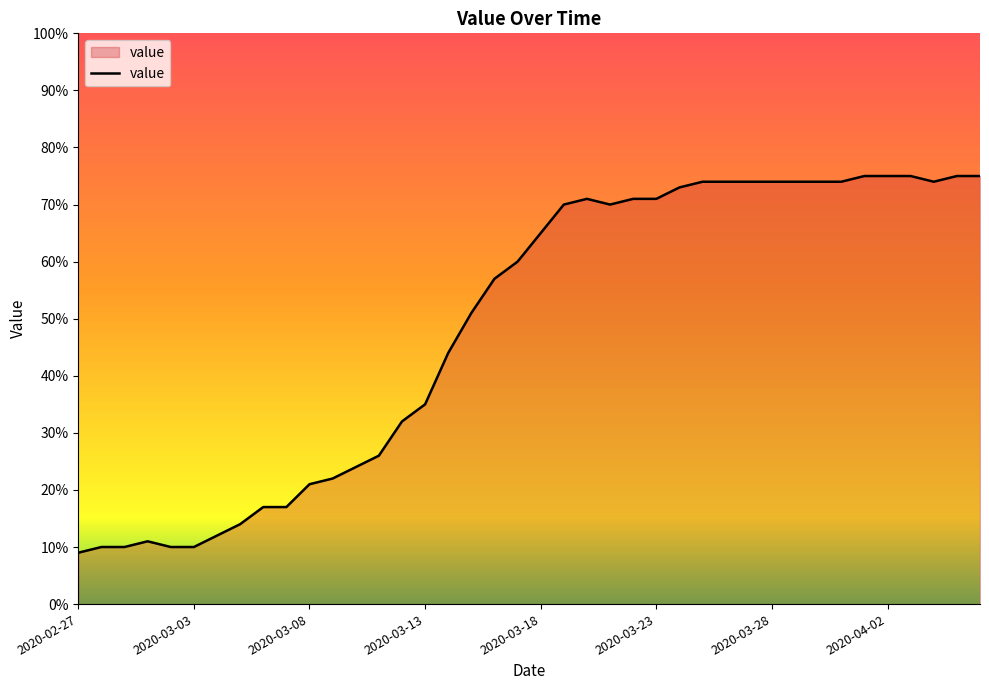

What is the greatest value displayed?

75